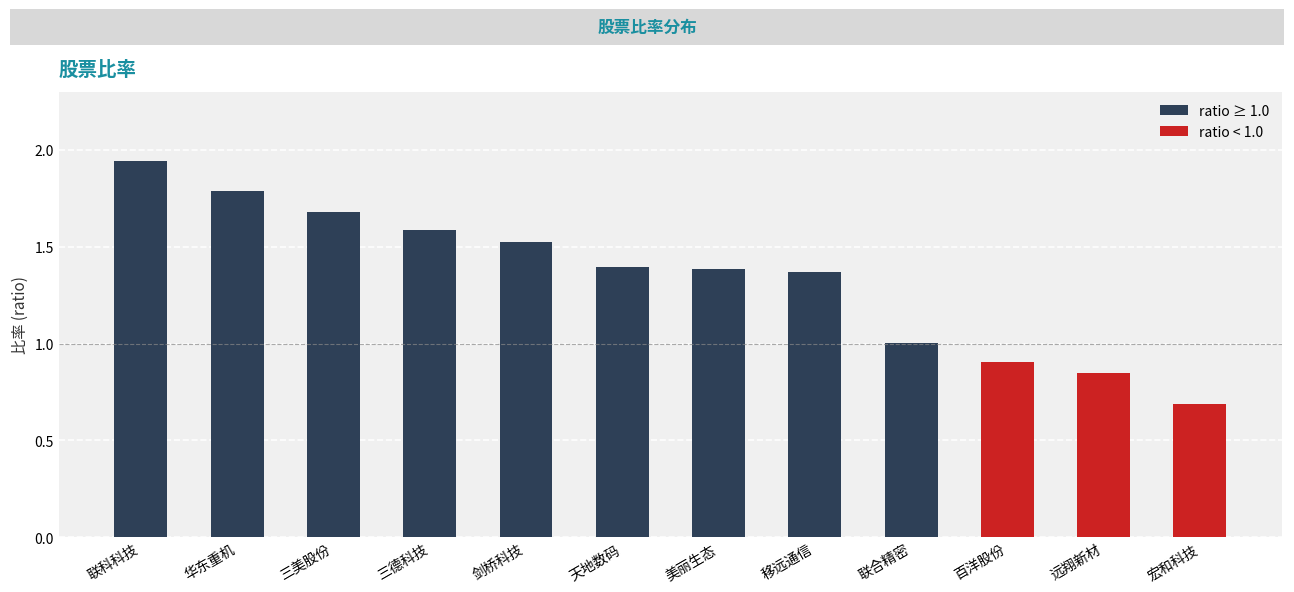

Count the number of categories in the chart.

12